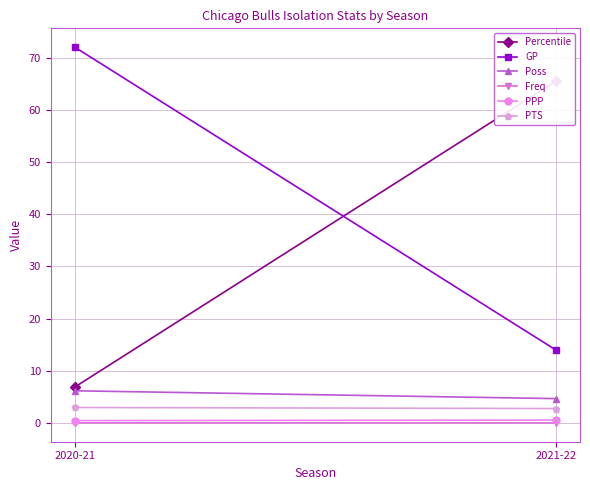

How many distinct data groups are displayed?

6